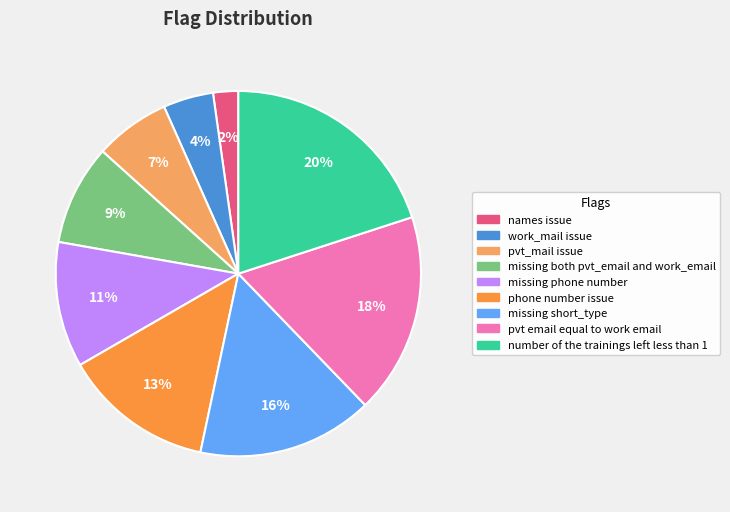

The pvt_mail issue slice represents 7% of the pie. True or false?

True